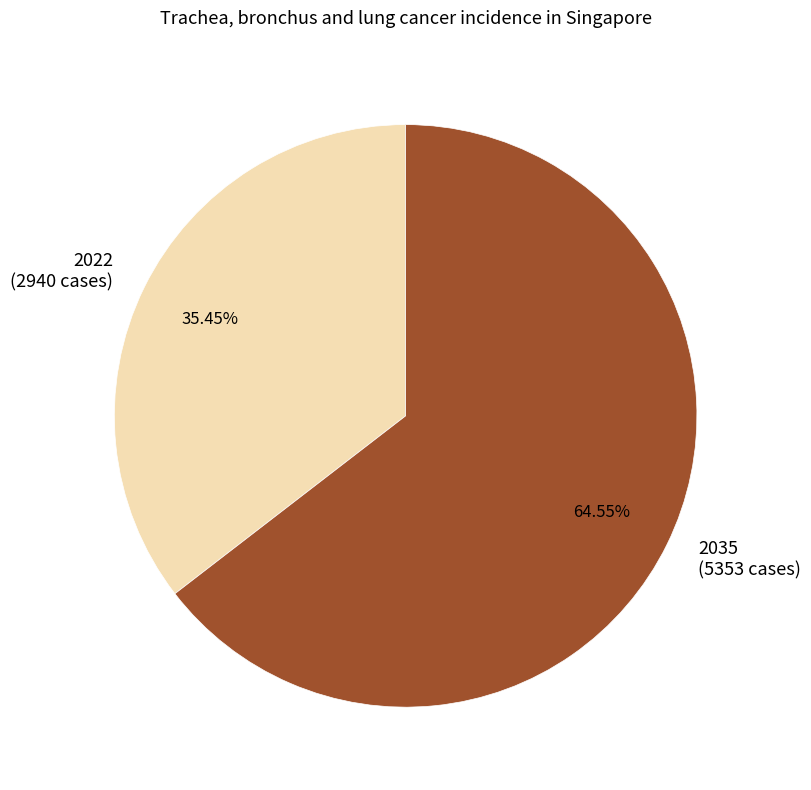

To the nearest percent, what is the difference between the 2035 and 2022 slice percentages?

29%